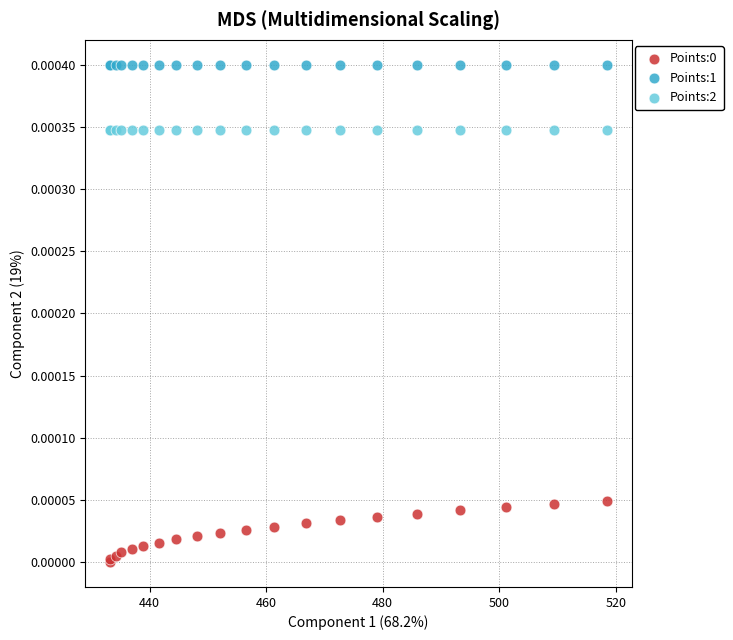

Which series contains the highest Y value?

Points:1